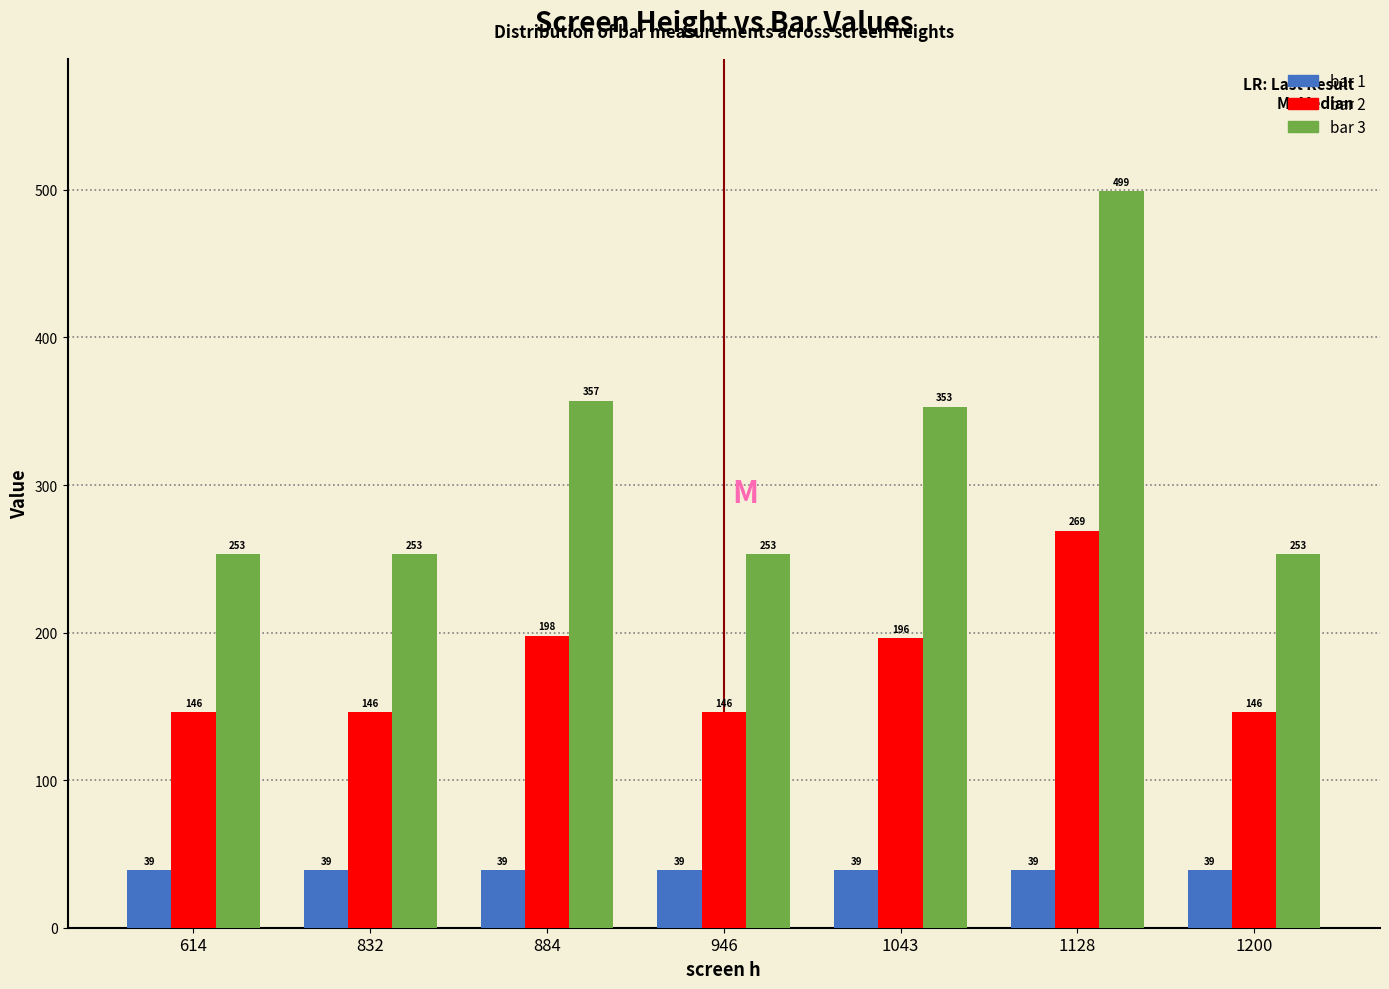

Reading left to right, extract all data points from this chart.

bar 1: 39	39	39	39	39	39	39
bar 2: 146	146	198	146	196	269	146
bar 3: 253	253	357	253	353	499	253